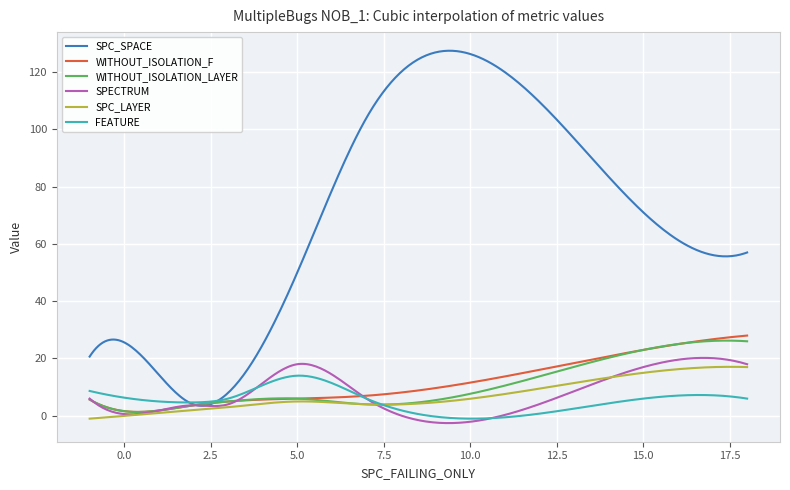

Which series has the largest total across all categories?

SPC_SPACE